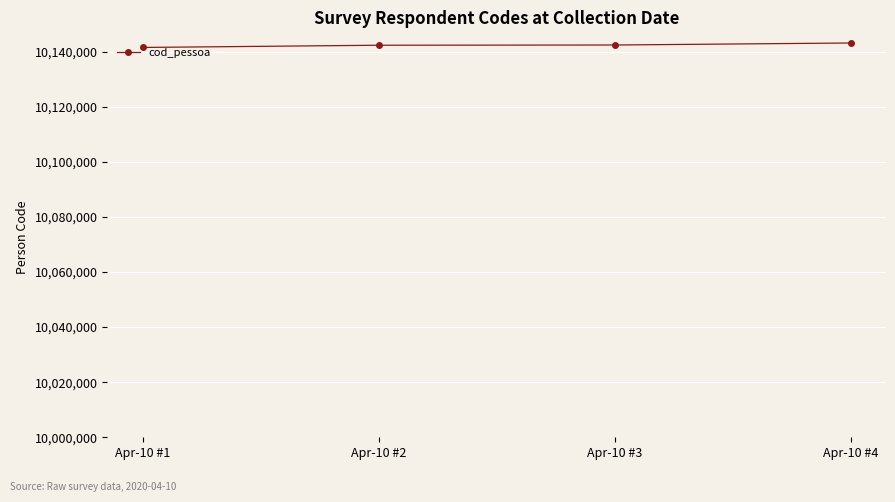

What is the greatest value displayed?

10143136